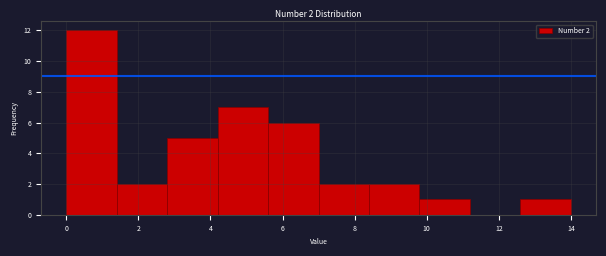

Which range on the x-axis has the tallest bar?

0.0 to 1.4